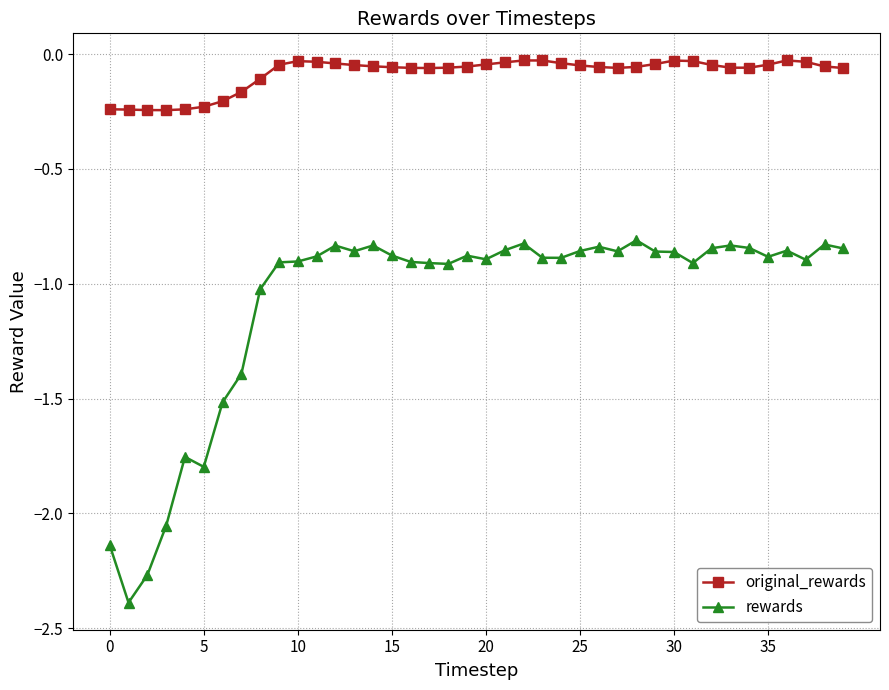

What is the average value of the rewards series?

-1.1